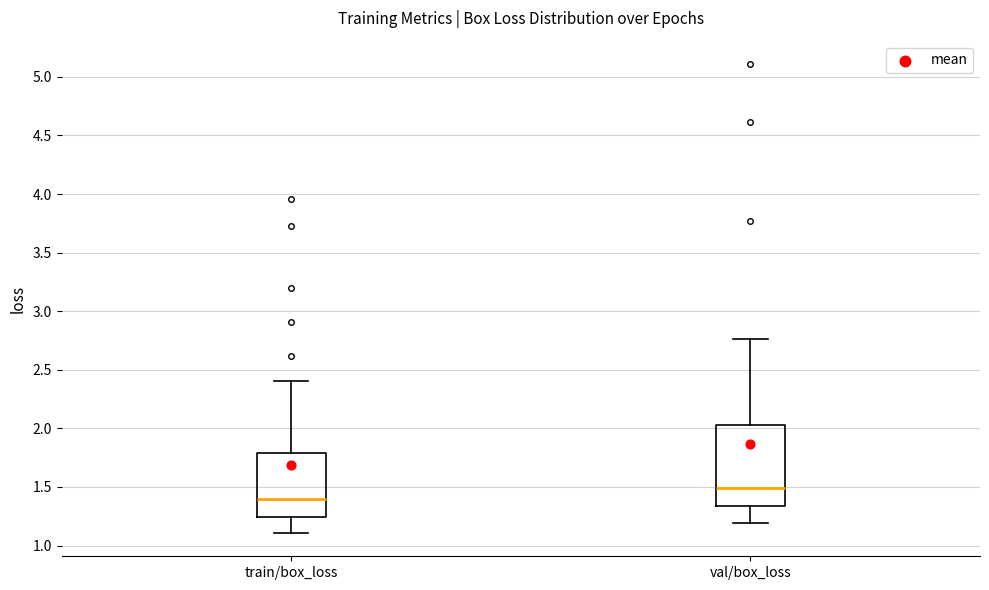

Reading left to right, transcribe this box plot: for each box, give where its median line is, the range the box spans, and where its two whiskers end, as read against the y-axis. The values are not printed on the chart, so give them approximately, as read against the axis.

train/box_loss: median 1.40, box 1.25 to 1.80, whiskers 1.10 to 2.40
val/box_loss: median 1.50, box 1.35 to 2.05, whiskers 1.20 to 2.75